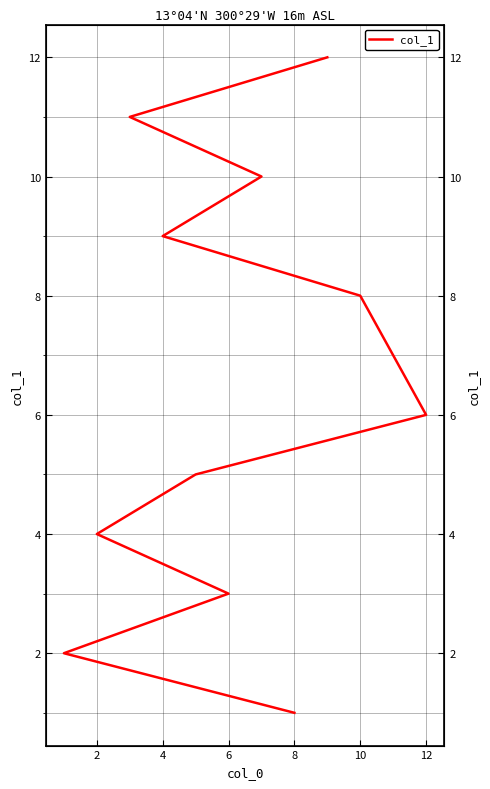

What is the greatest value displayed?

12